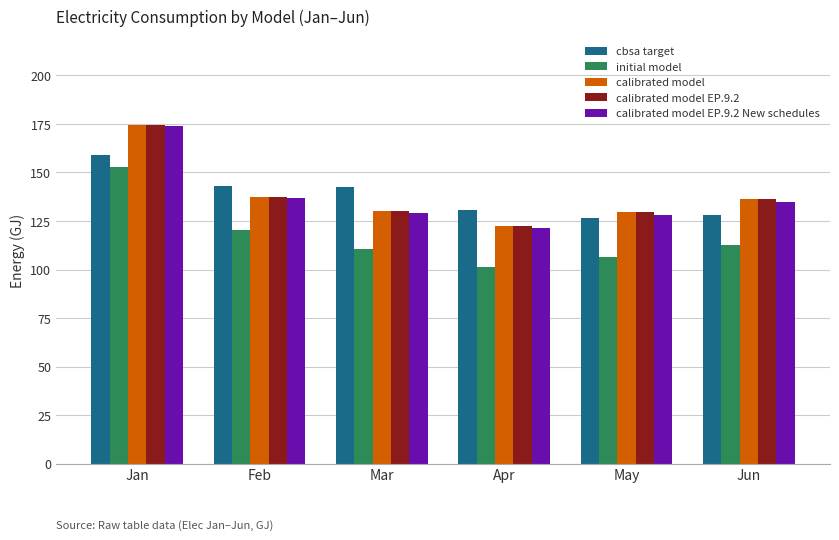

What is the difference between the highest and lowest values at Jun?

23.7